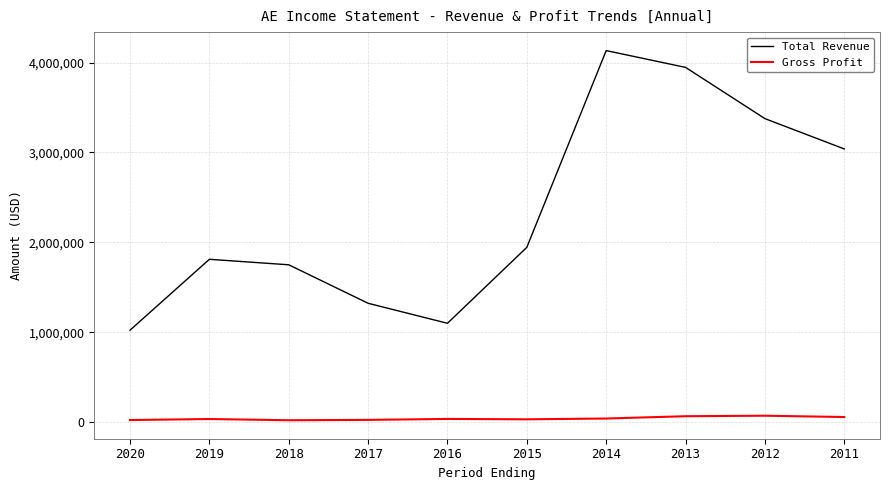

How many distinct data groups are displayed?

2